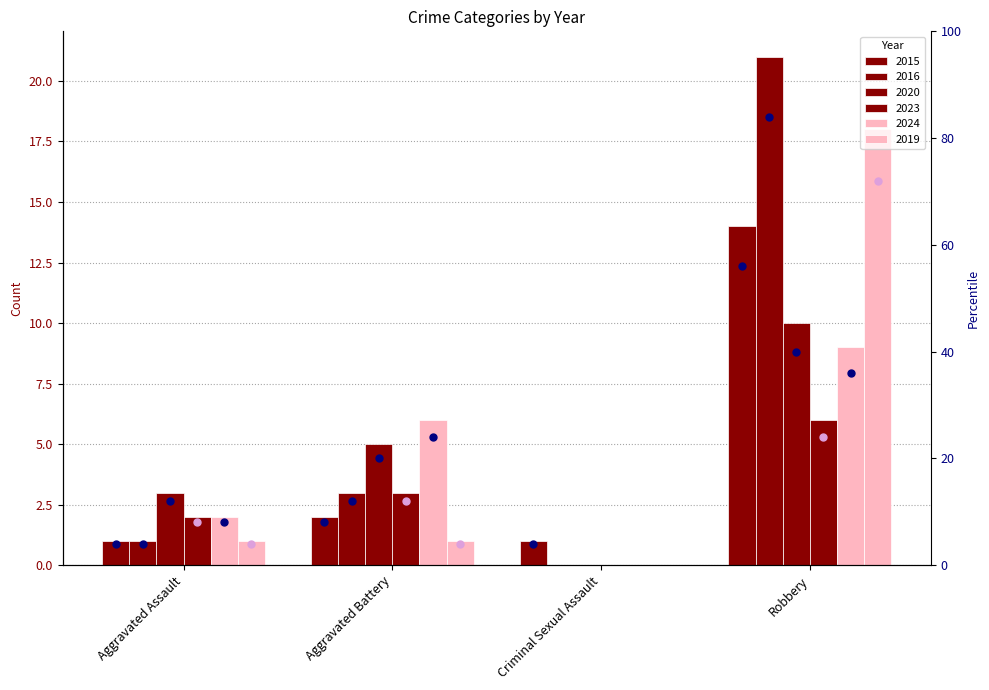

Which series has the largest total across all categories?

2016